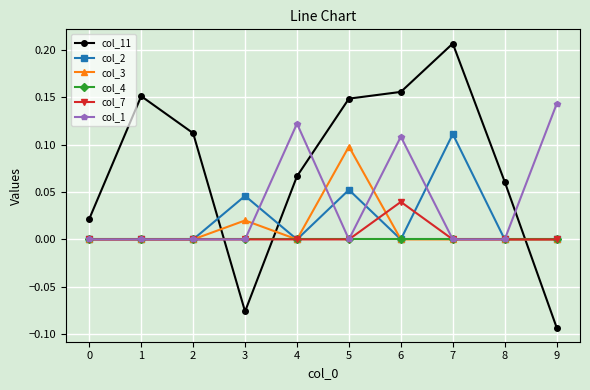

Does the chart have visible grid lines?

Yes